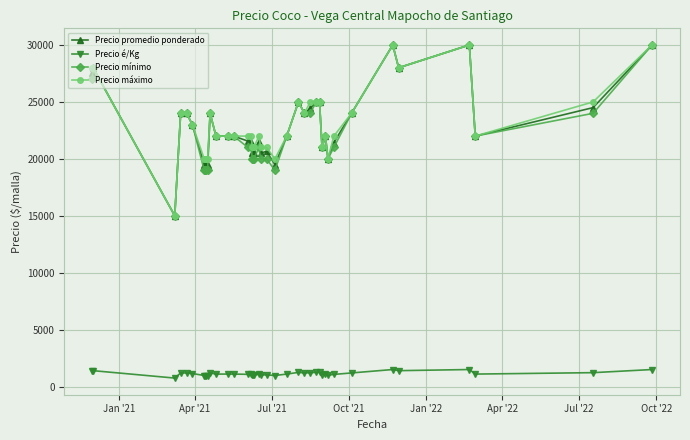

True or false: Precio máximo has more than 0 interior local peaks.

True